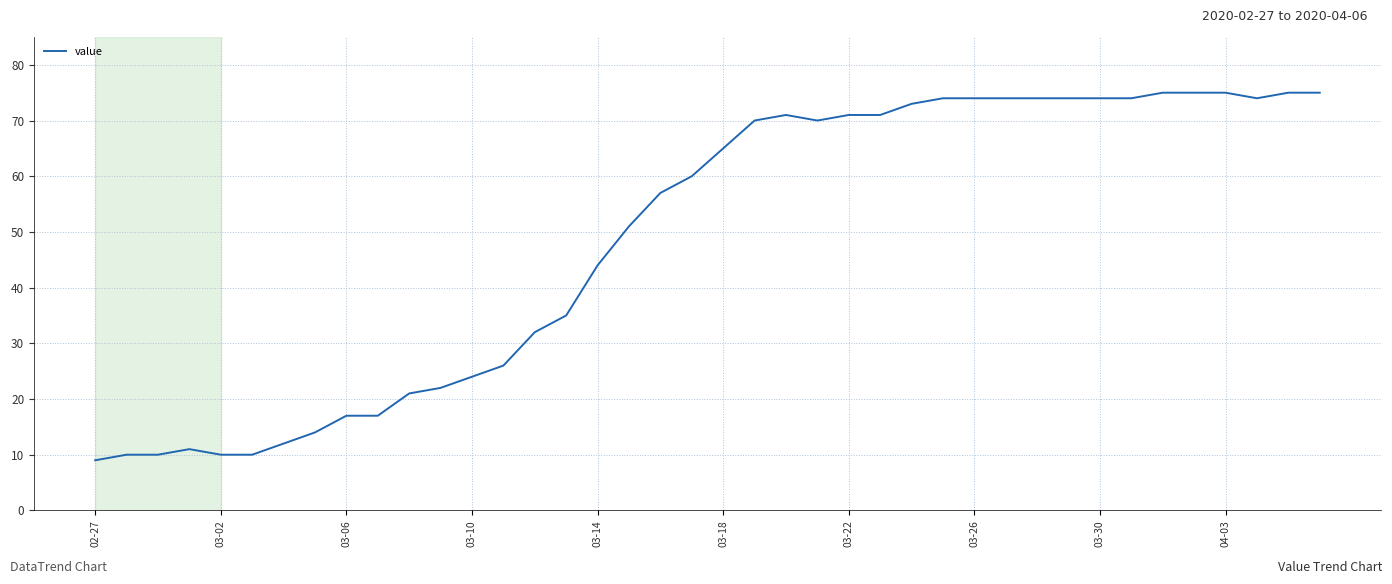

Reading left to right, what are all the values shown in this chart?

9	10	10	11	10	10	12	14	17	17	21	22	24	26	32	35	44	51	57	60	65	70	71	70	71	71	73	74	74	74	74	74	74	74	75	75	75	74	75	75